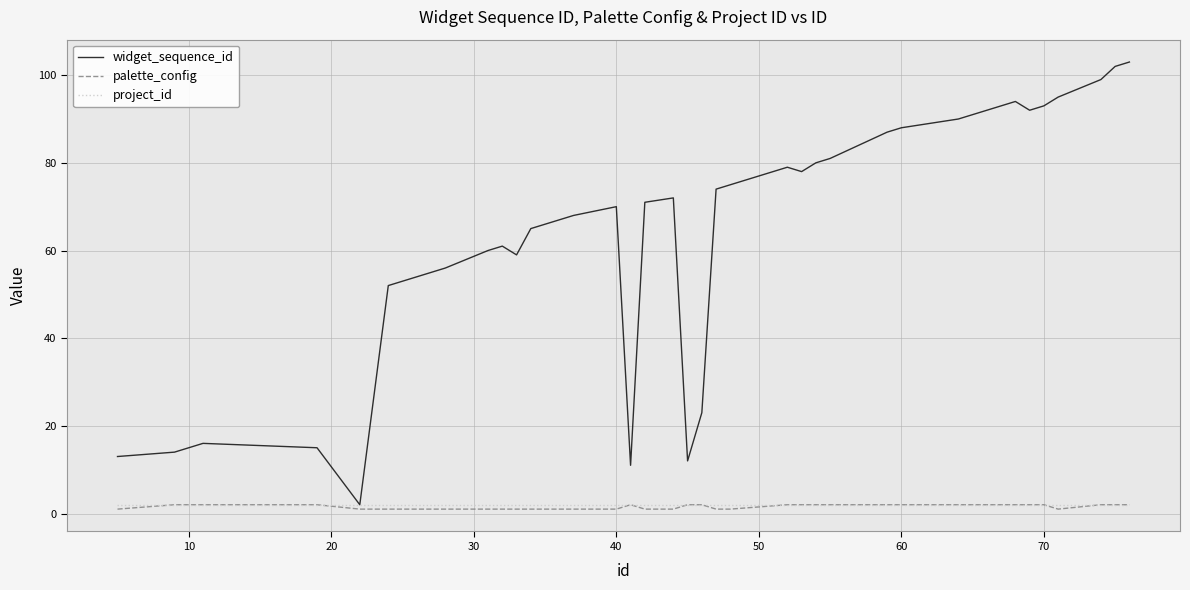

Which series has the largest total across all categories?

widget_sequence_id